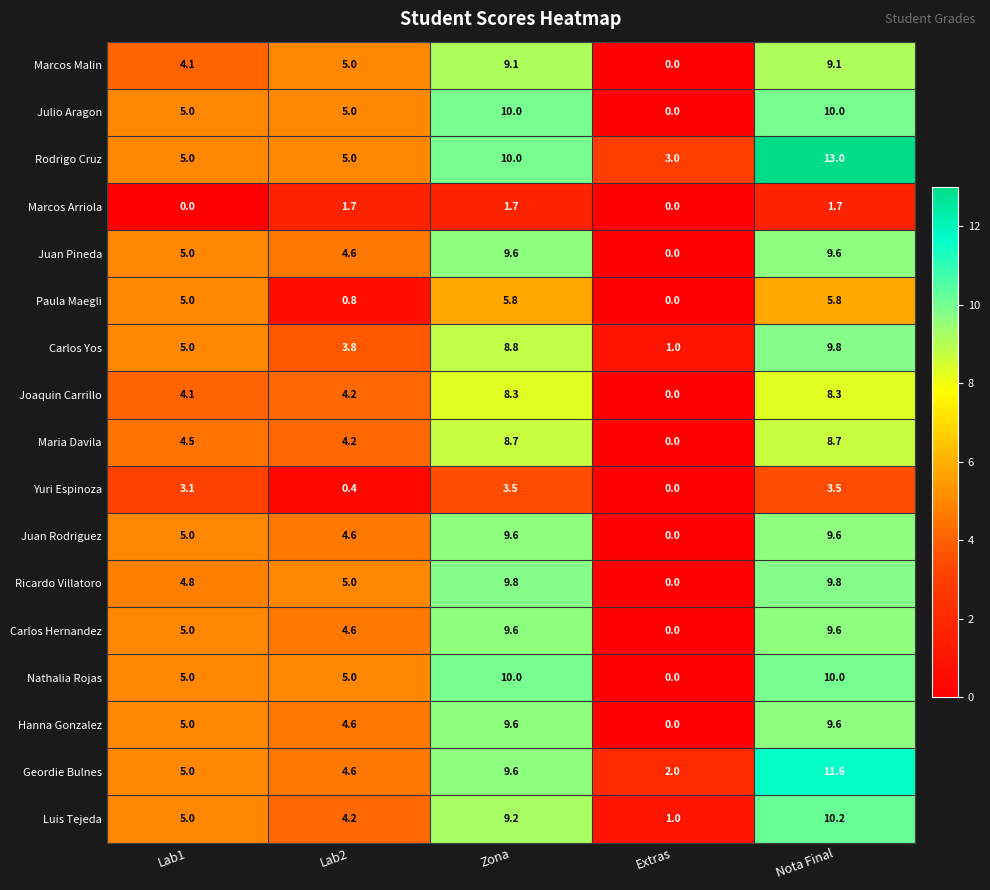

What value does the Luis Tejeda series have at Extras?

1.0